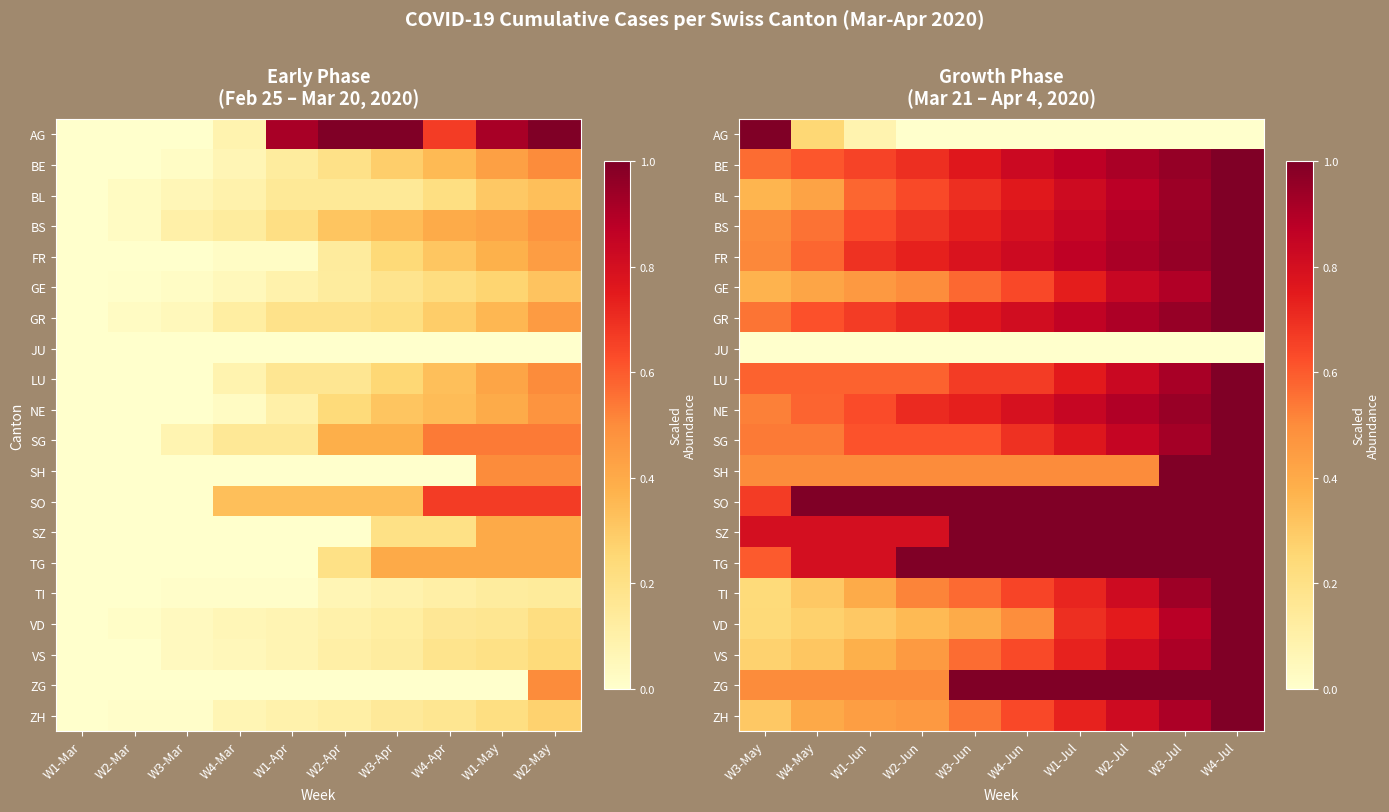

Rank the categories by NE value from highest to lowest.

W4-Jul, W3-Jul, W2-Jul, W1-Jul, W4-Jun, W3-Jun, W2-Jun, W1-Jun, W4-May, W3-May